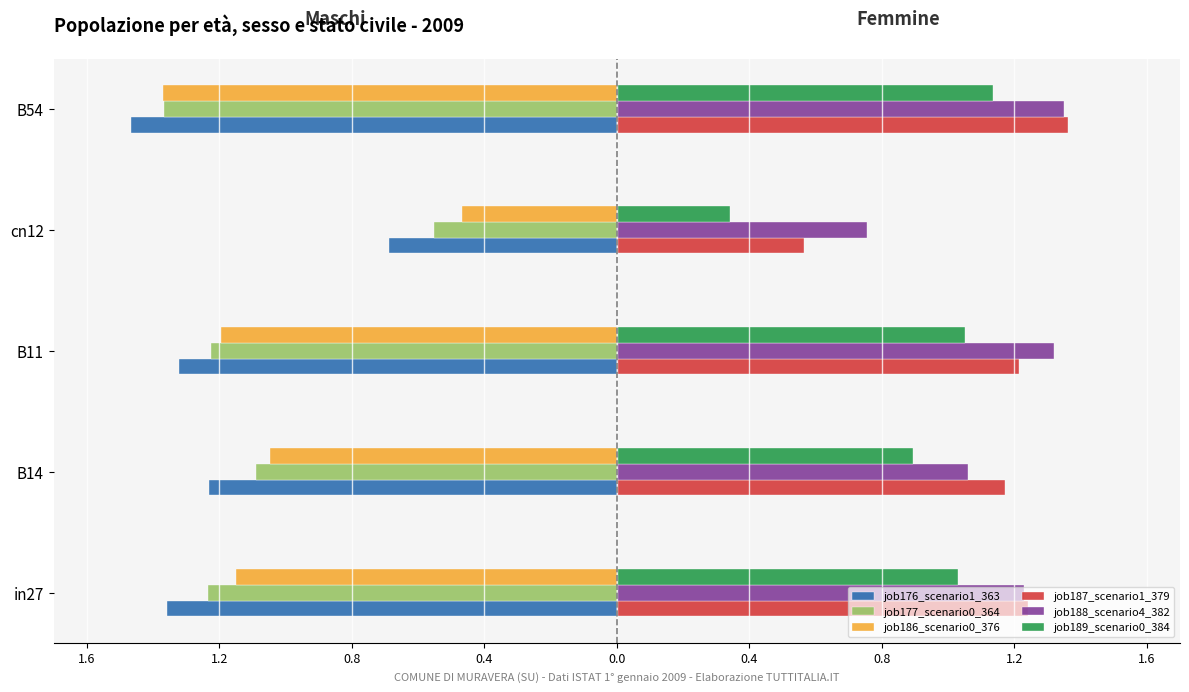

What are all the series names shown in the legend?

job176_scenario1_363, job177_scenario0_364, job186_scenario0_376, job187_scenario1_379, job188_scenario4_382, job189_scenario0_384